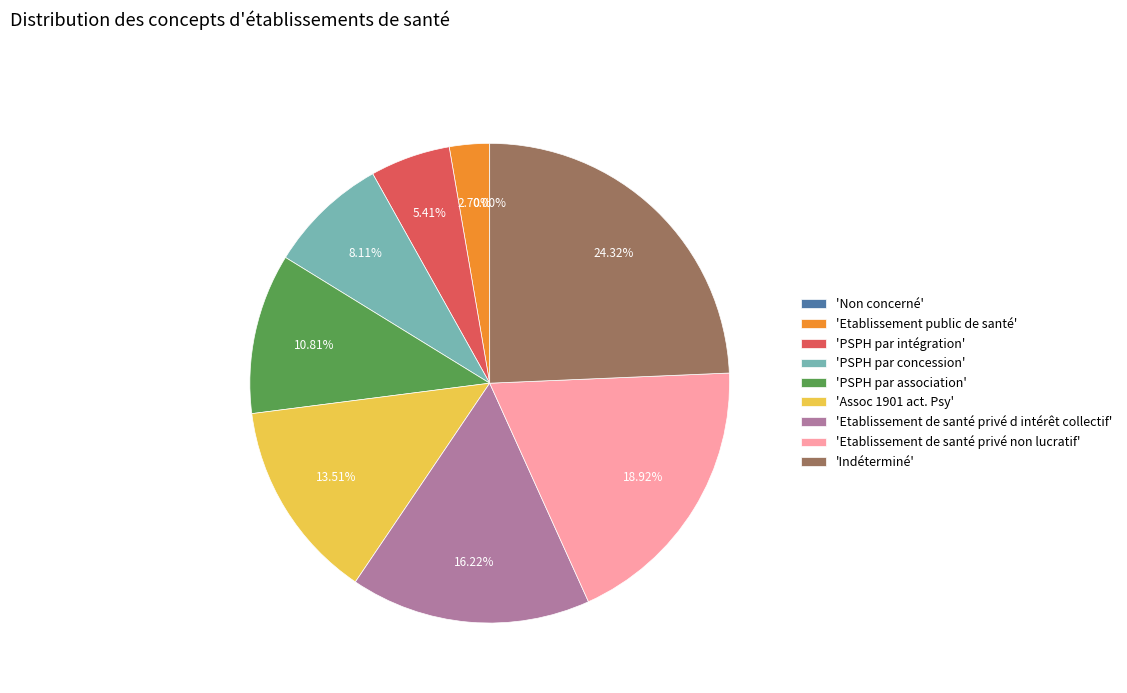

How many slices are in this pie chart?

9